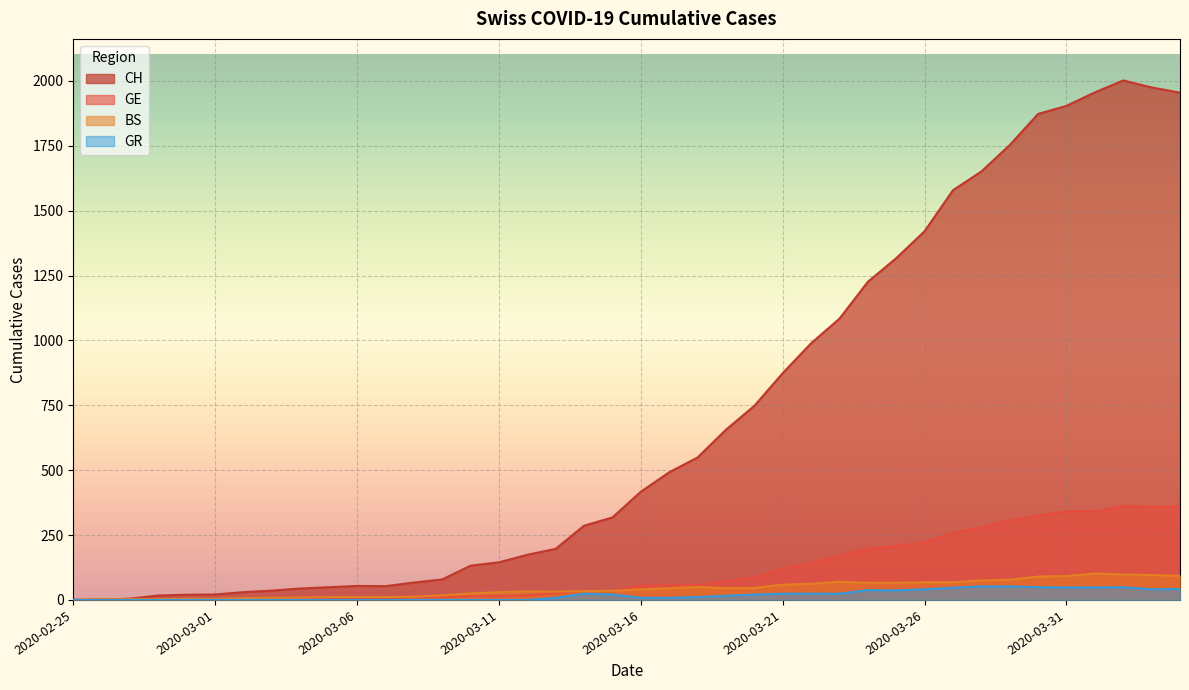

What is the spread (max minus min) of values at 2020-03-15?

297